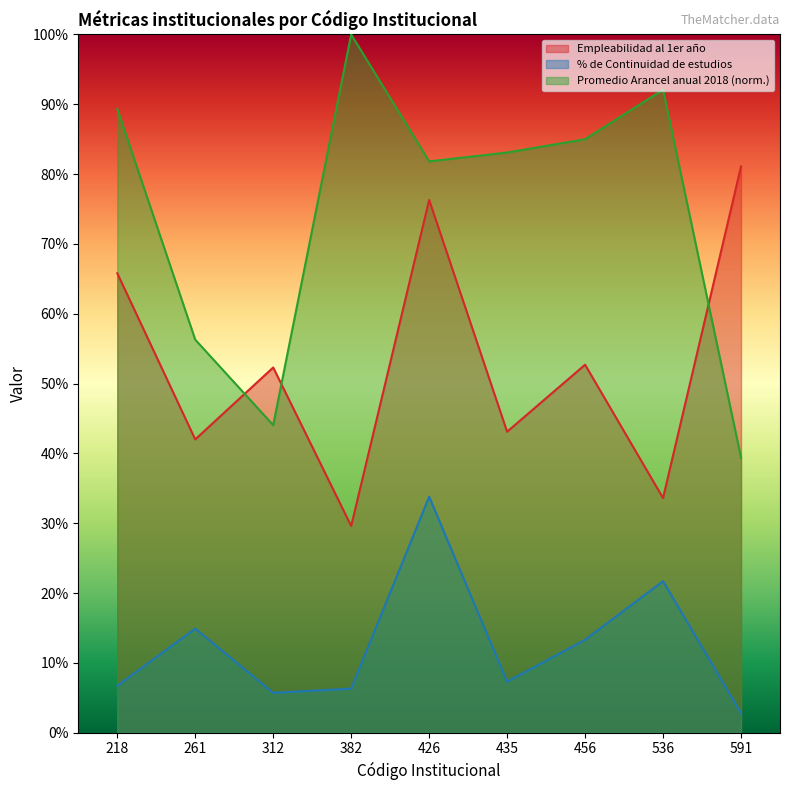

At how many categories does at least one series exceed 0?

9